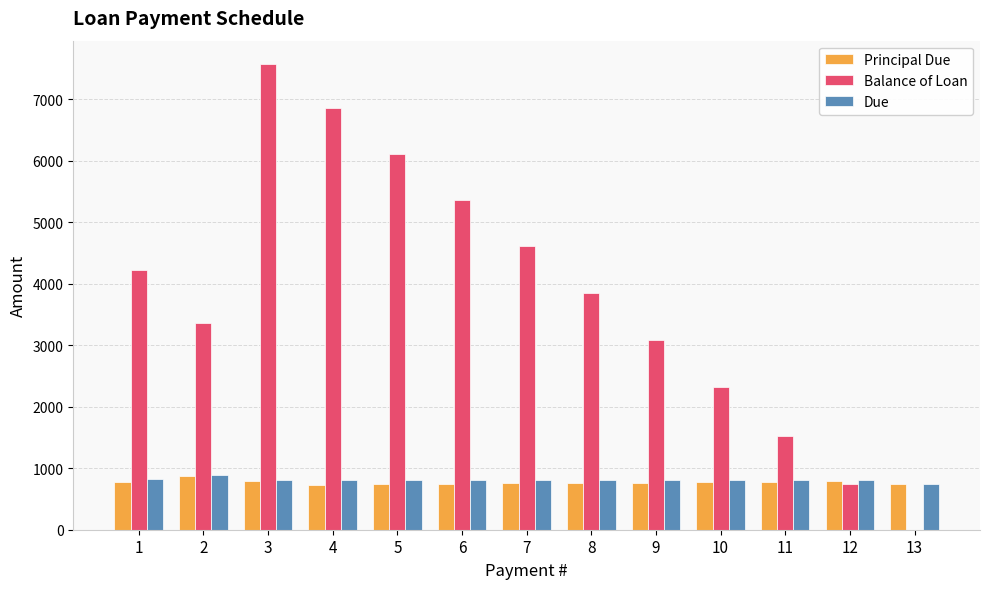

Is it true that Principal Due equals 745.1 at 6?

True